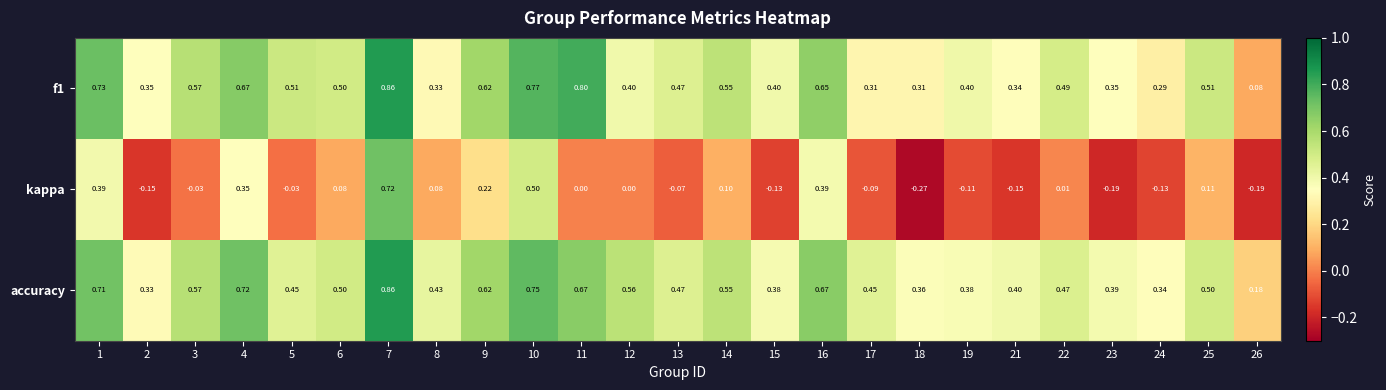

What is the spread (max minus min) of values at 7?

0.1